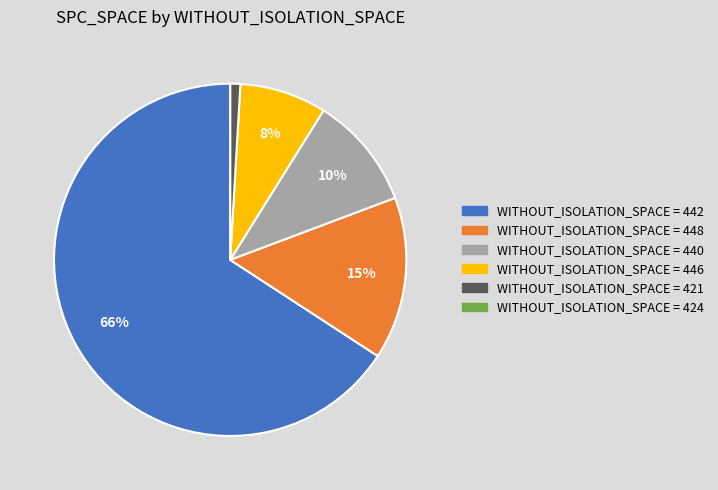

Is there a majority slice in this chart?

Yes